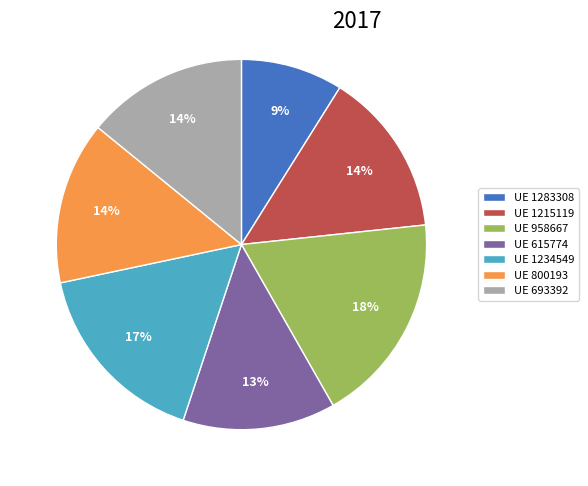

Is the sum of UE 800193 and UE 1215119 greater than half?

No